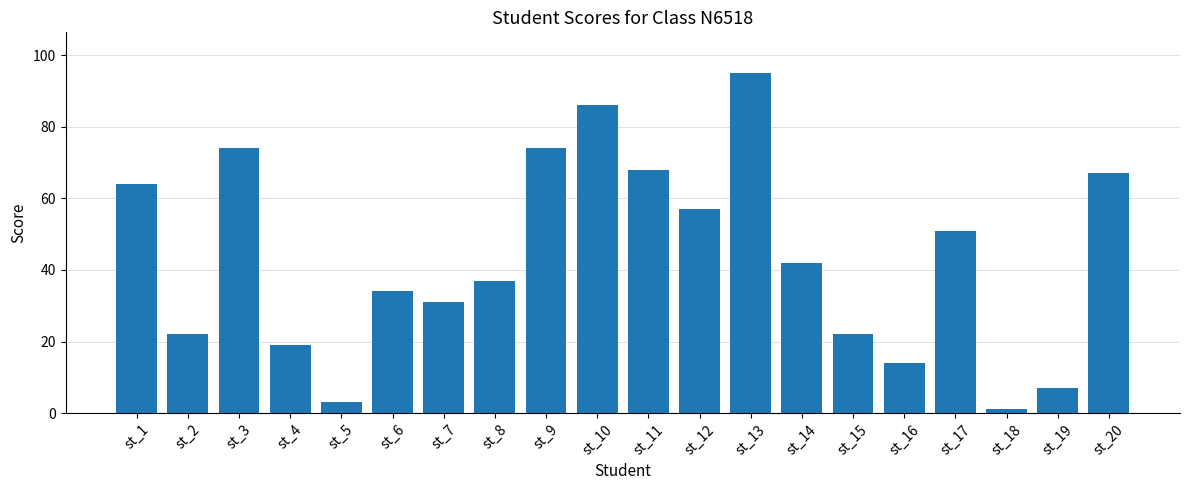

What is the change in value from st_10 to st_12?

-29